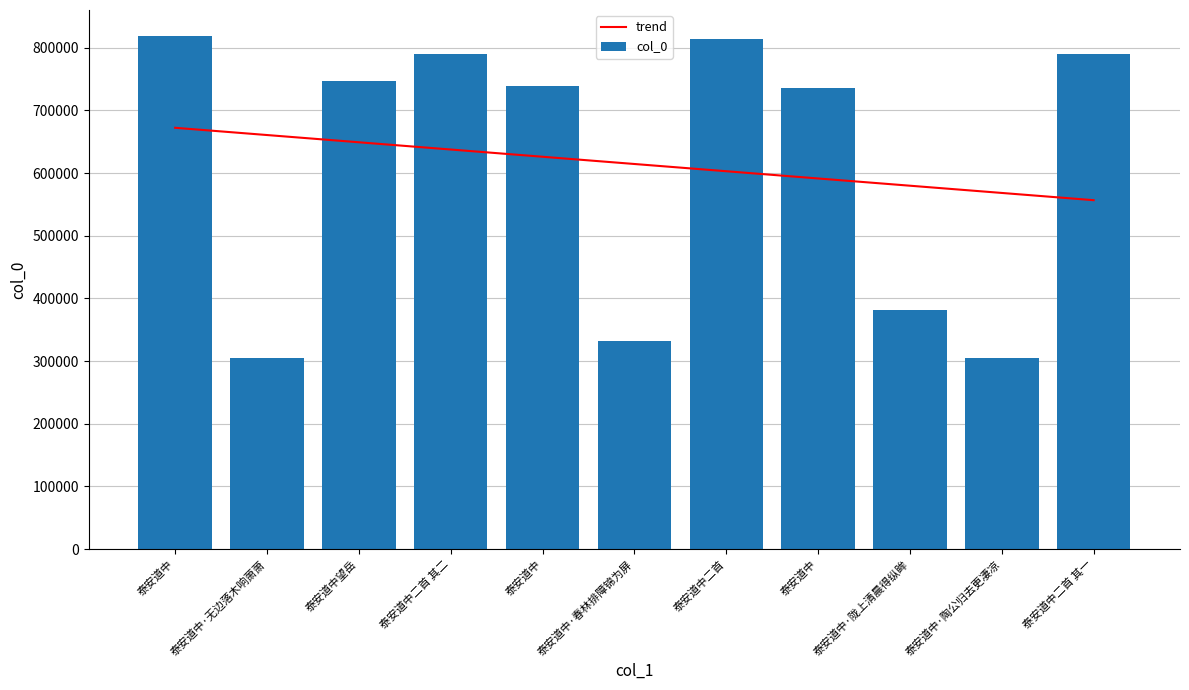

True or false: trend has a value of 968595.6 at 泰安道中·陶公归去更凄凉.

False